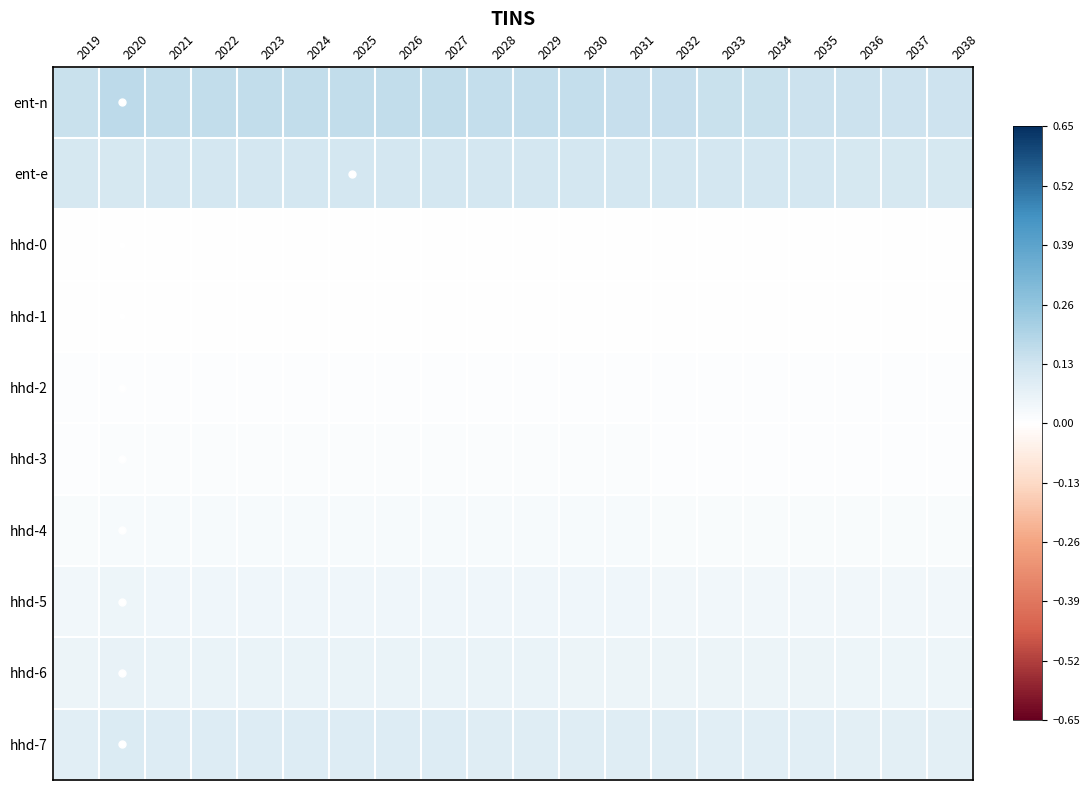

At how many categories does at least one series exceed 0?

20